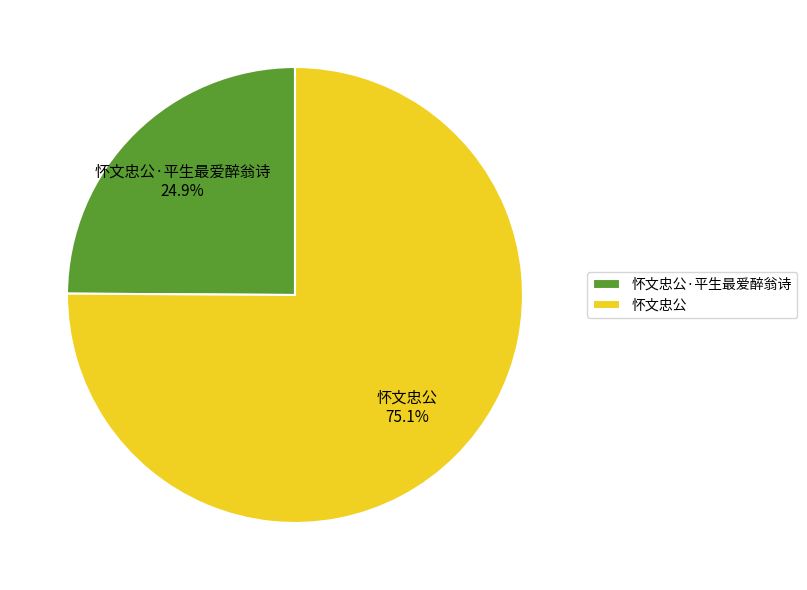

Which slice is the smallest?

怀文忠公·平生最爱醉翁诗